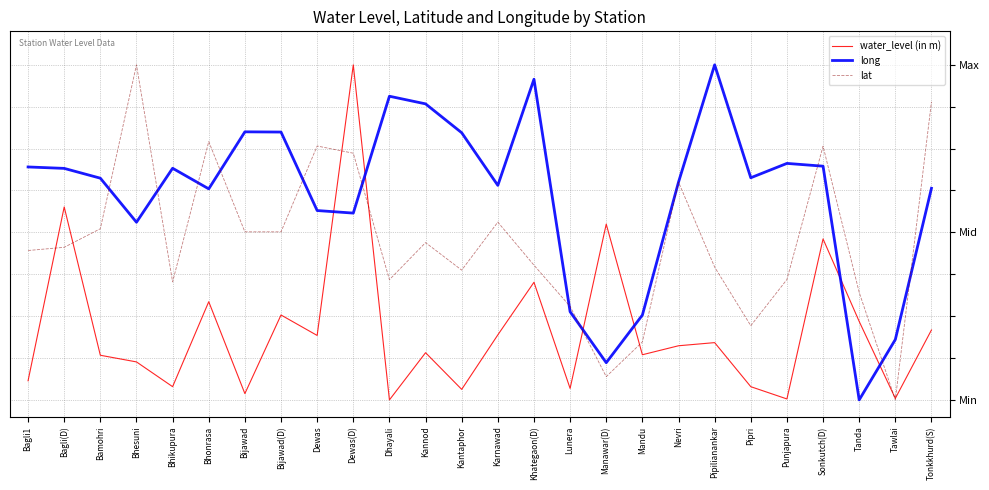

After their last crossing, which series has the higher values: lat or water_level (in m)?

lat